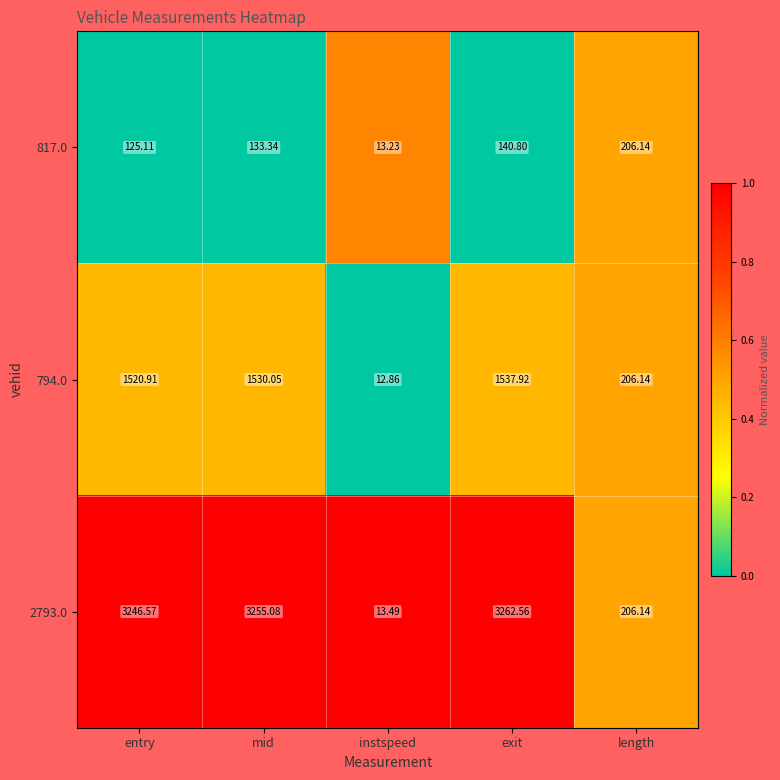

How many categories are shown in the chart?

5